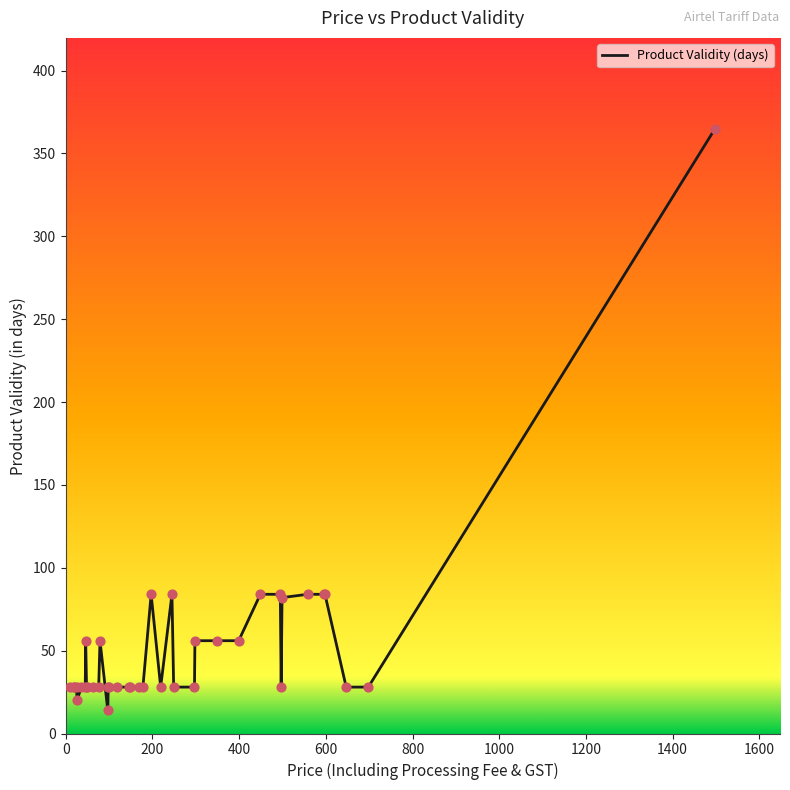

What is the difference between the maximum and minimum values?

351